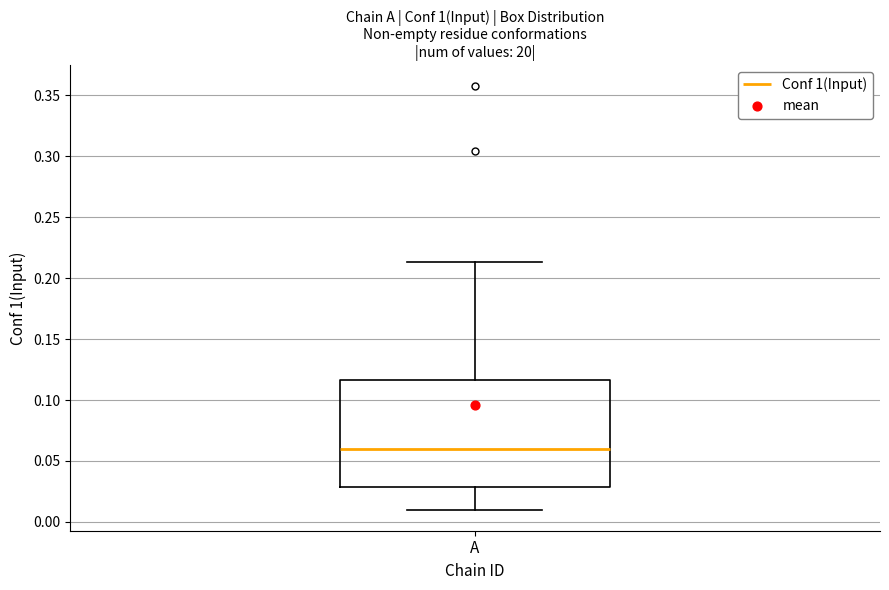

Read this box plot against the y-axis: the position of the median line, the range covered by the box, and the ends of both whiskers. The values are not printed on the chart, so give them approximately, as read against the axis.

median 0.060, box 0.030 to 0.115, whiskers 0.010 to 0.215